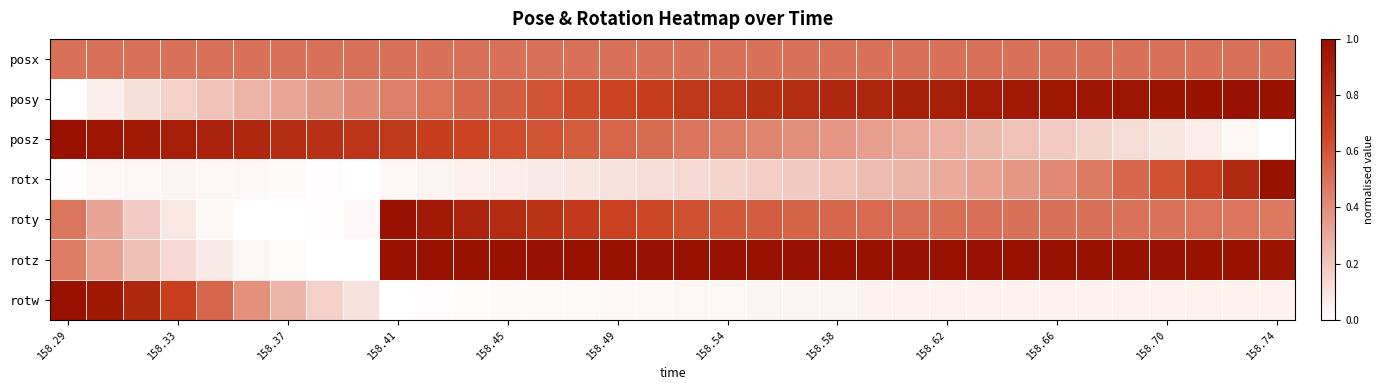

Rank the series by their maximum value, from highest to lowest.

posy, posz, rotx, roty, rotz, rotw, posx